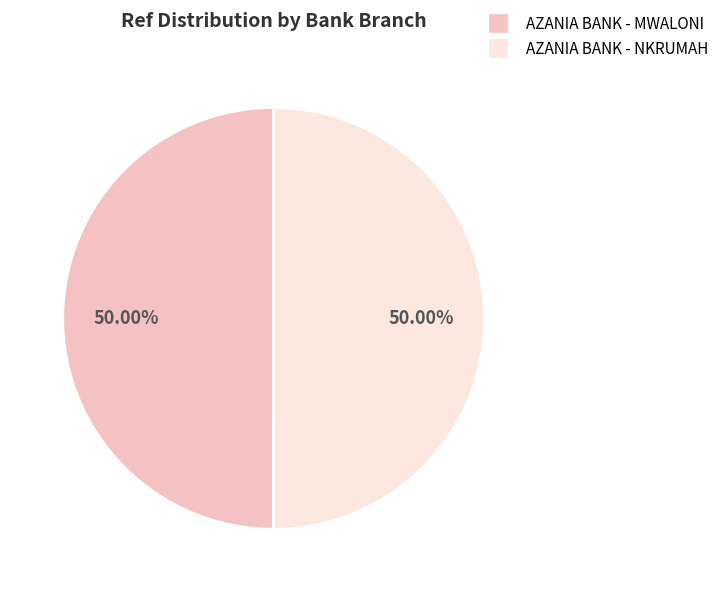

Approximately how many times larger is the value at AZANIA BANK - NKRUMAH compared to AZANIA BANK - MWALONI?

1.0